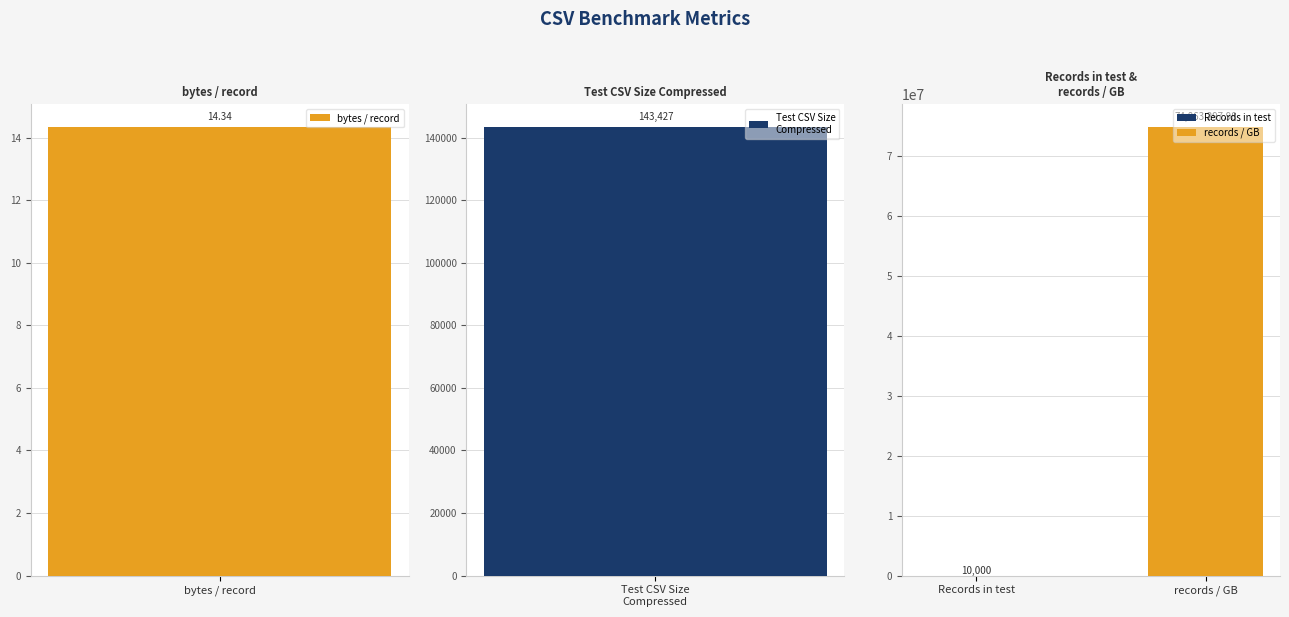

Are the bars grouped side by side (vs. stacked)?

No